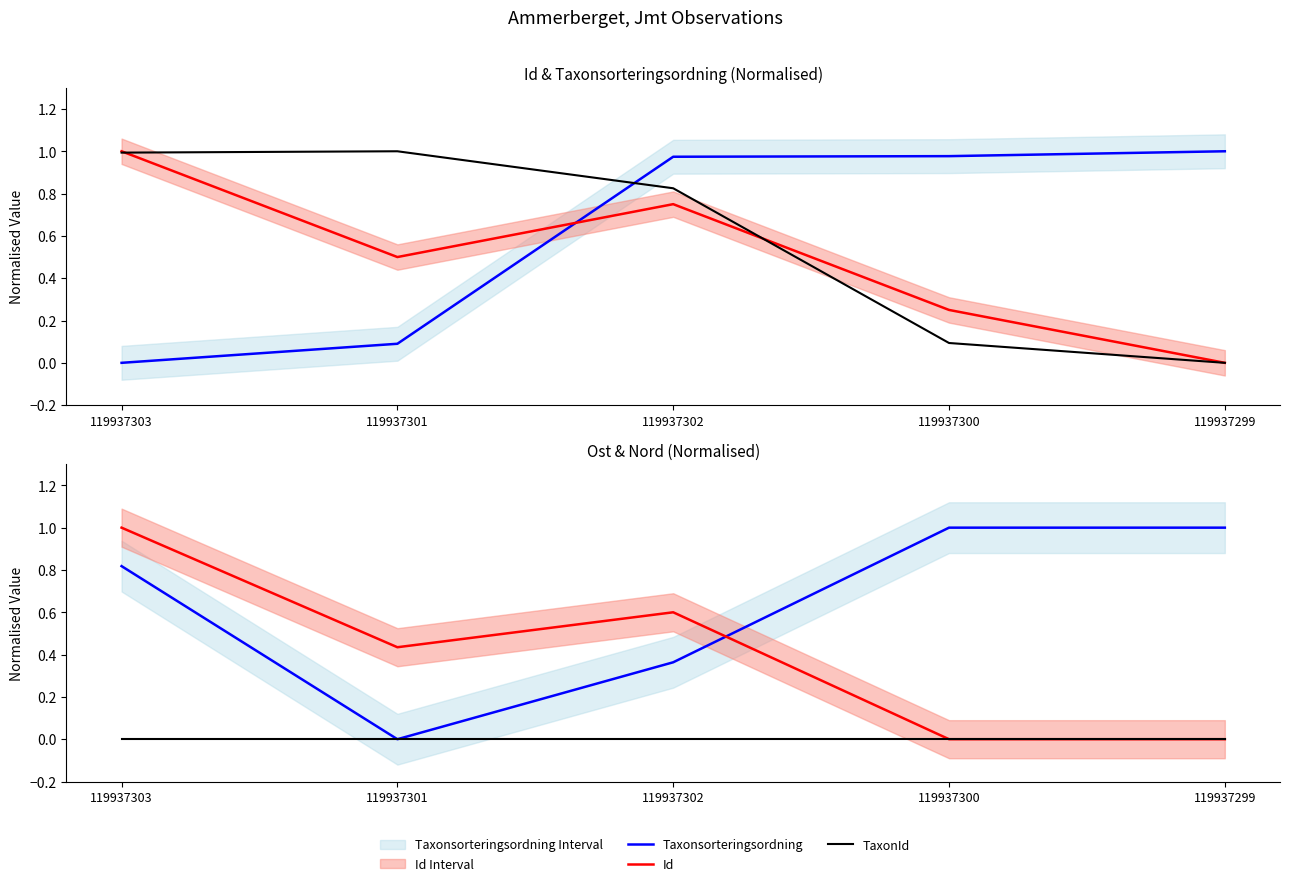

Between 119937303 and 119937302, which series saw the biggest shift?

Taxonsorteringsordning